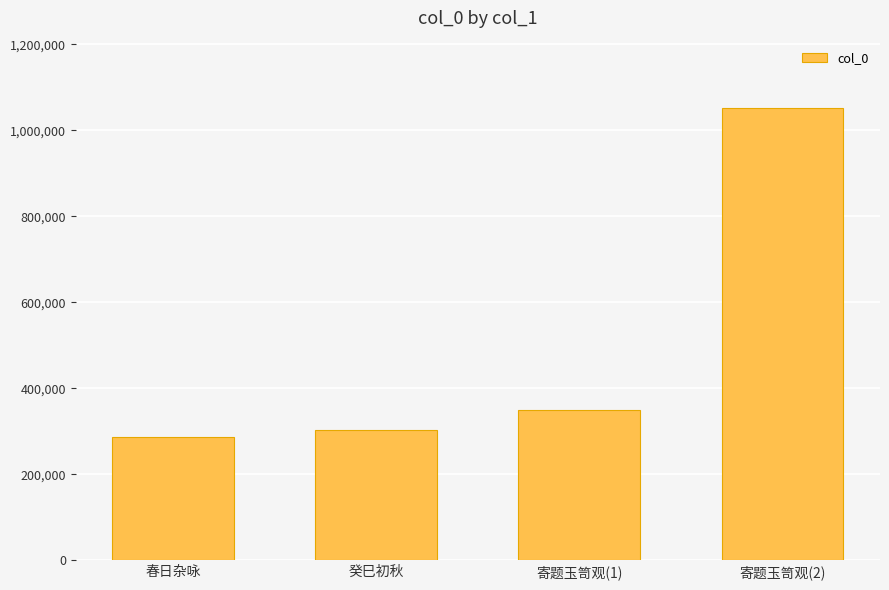

How many series are shown in this chart?

1